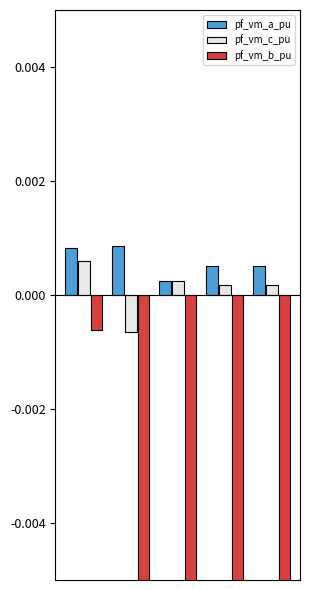

Which series has the largest total across all categories?

pf_vm_a_pu